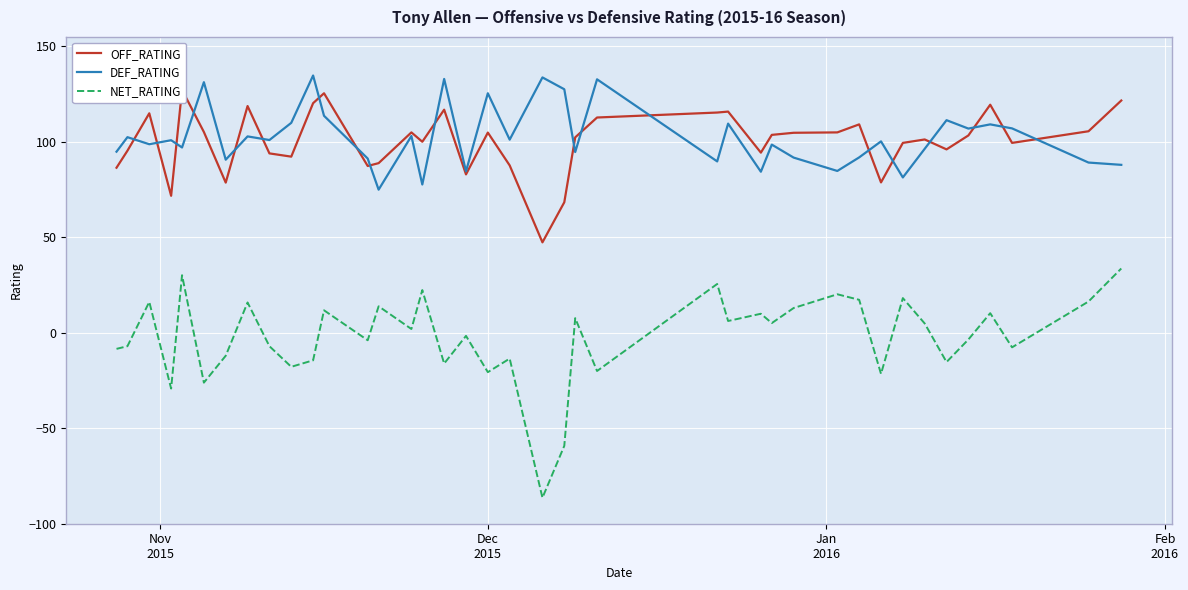

True or false: DEF_RATING and NET_RATING cross at least once.

False